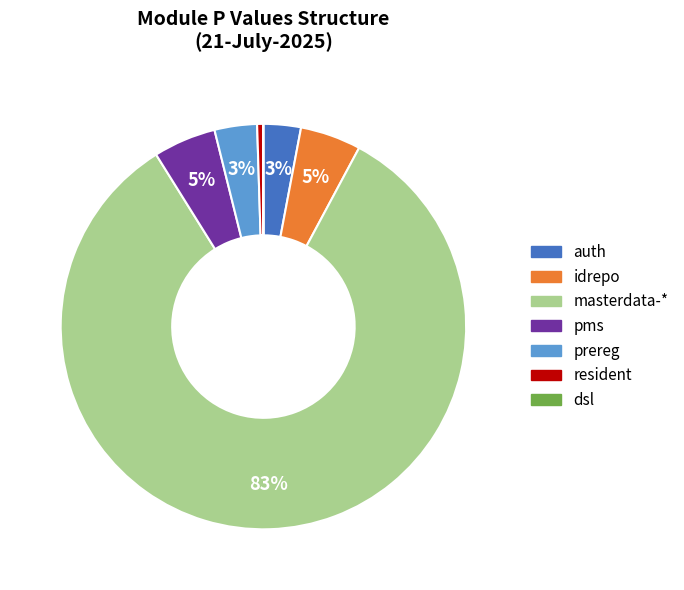

Is there any slice that represents more than half of the pie?

Yes